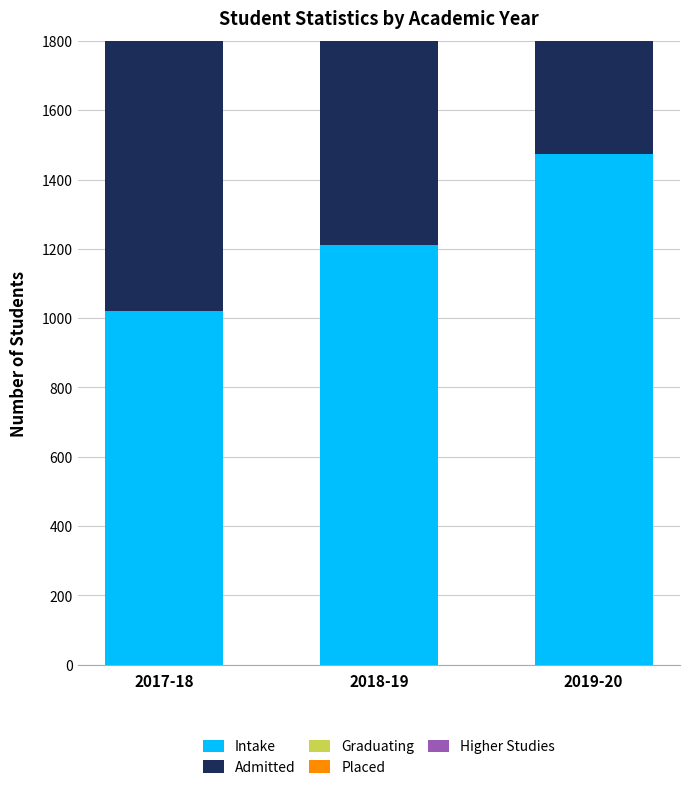

What is the label of the 3rd bar from the right?

2017-18